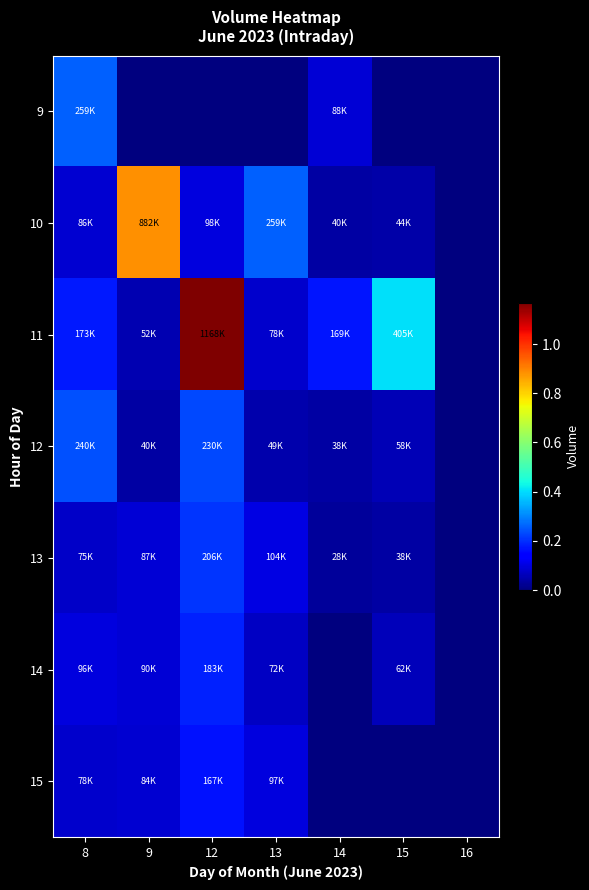

At how many categories does at least one series exceed 987481?

1